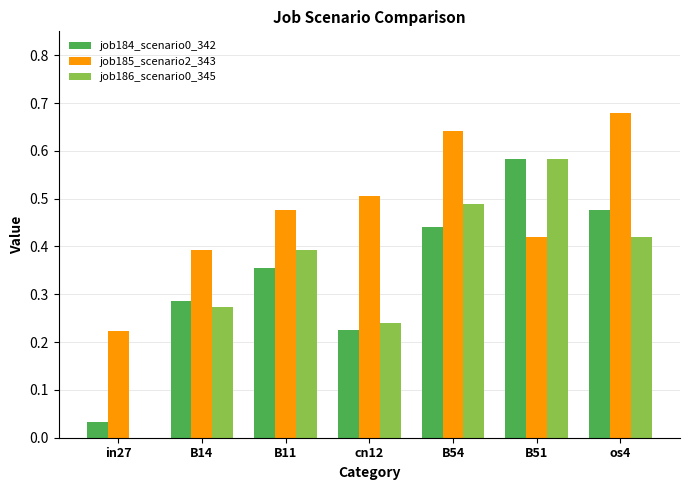

At which category does the chart reach its peak across all series?

os4